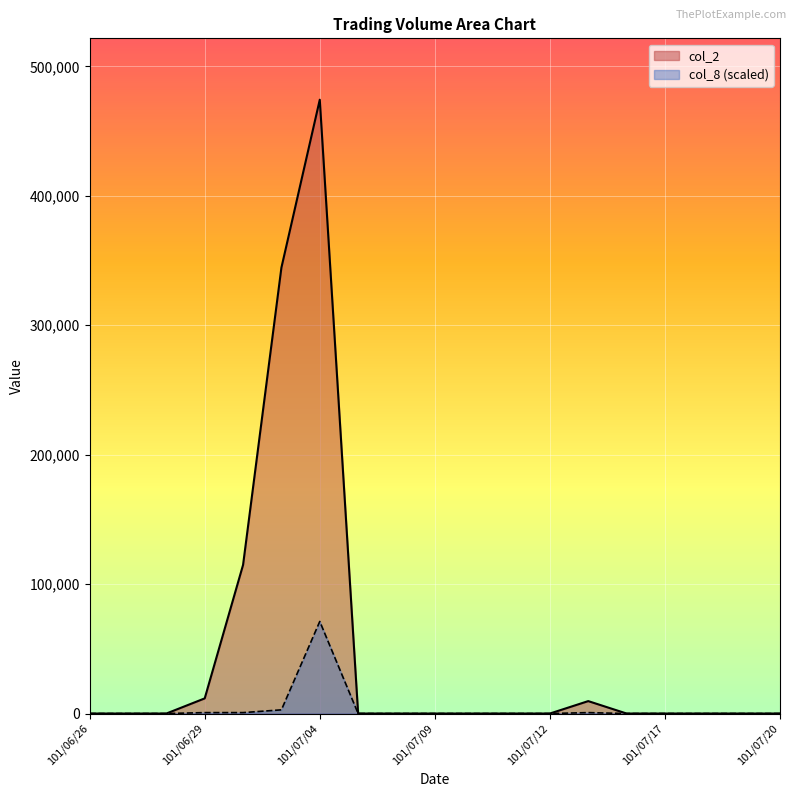

How many data points in col_8 are above 0?

5